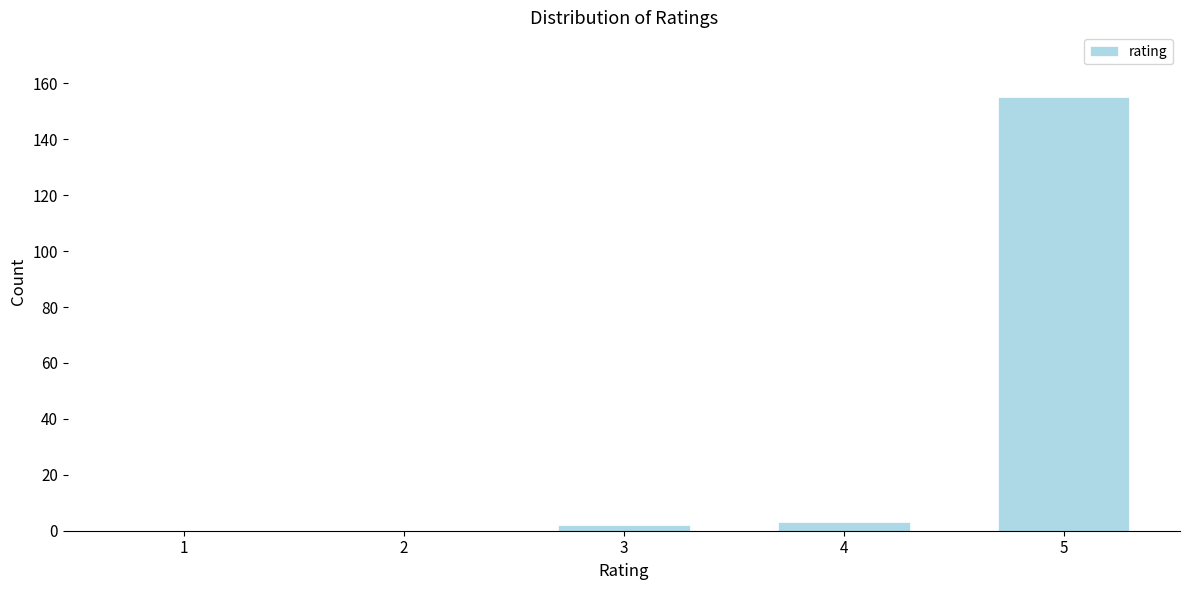

What is the sum of all values?

160